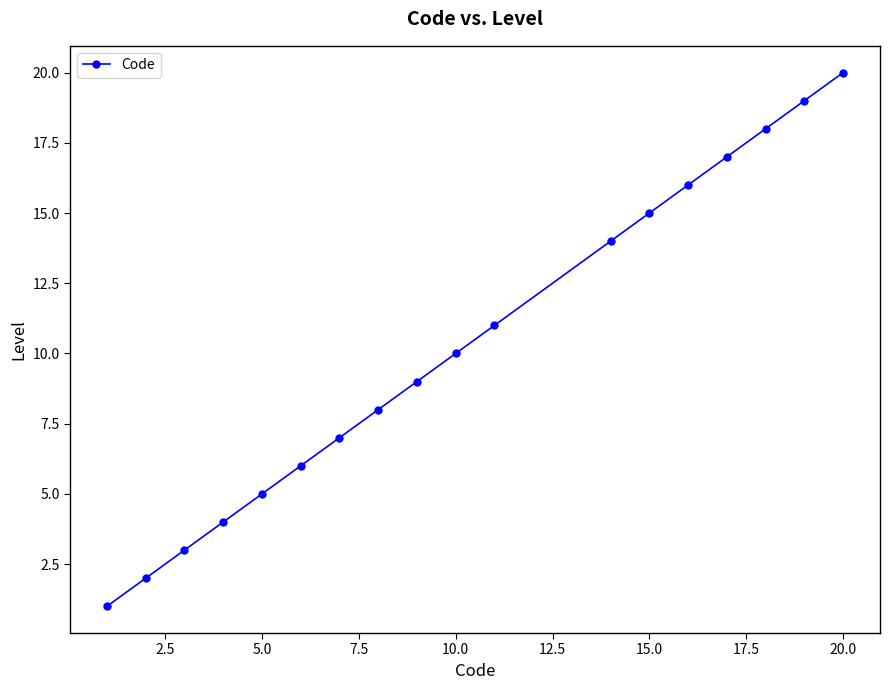

True or false: there are more than 2 points higher than both neighbors.

False